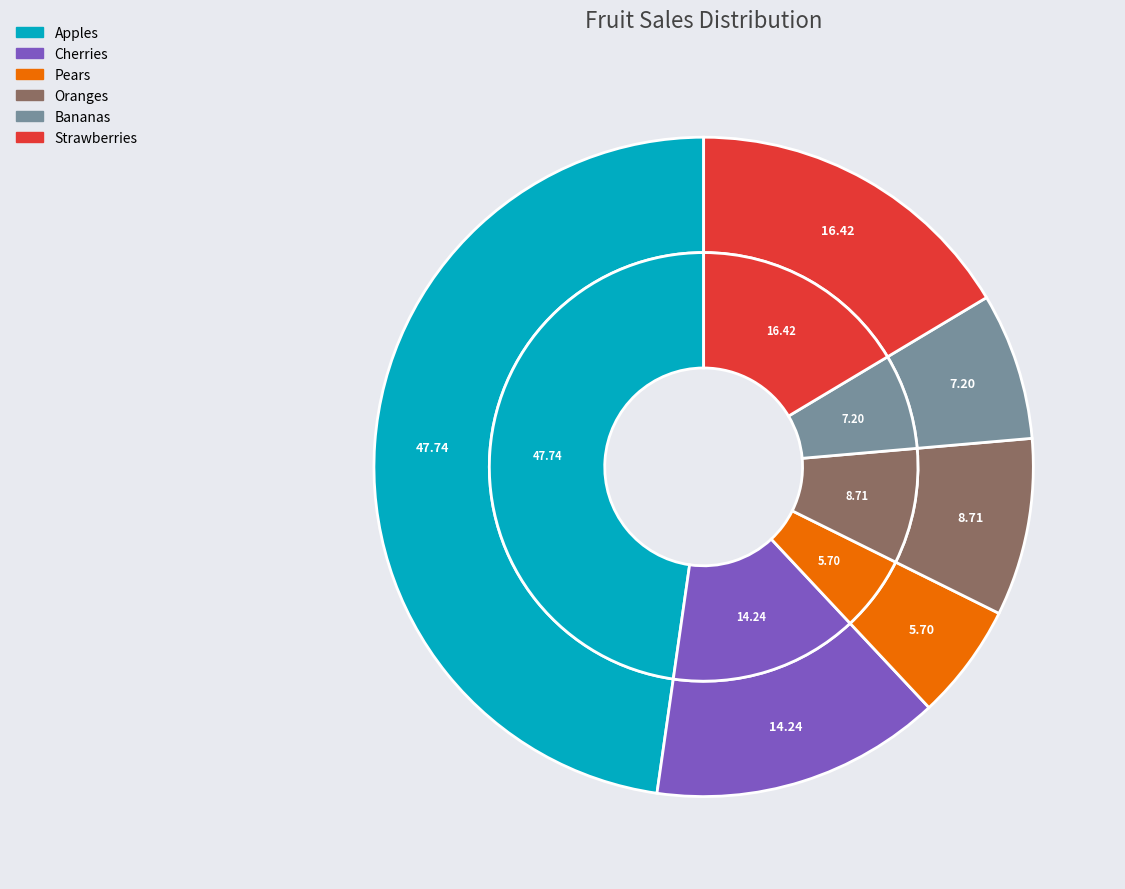

How many segments does this pie chart have?

6